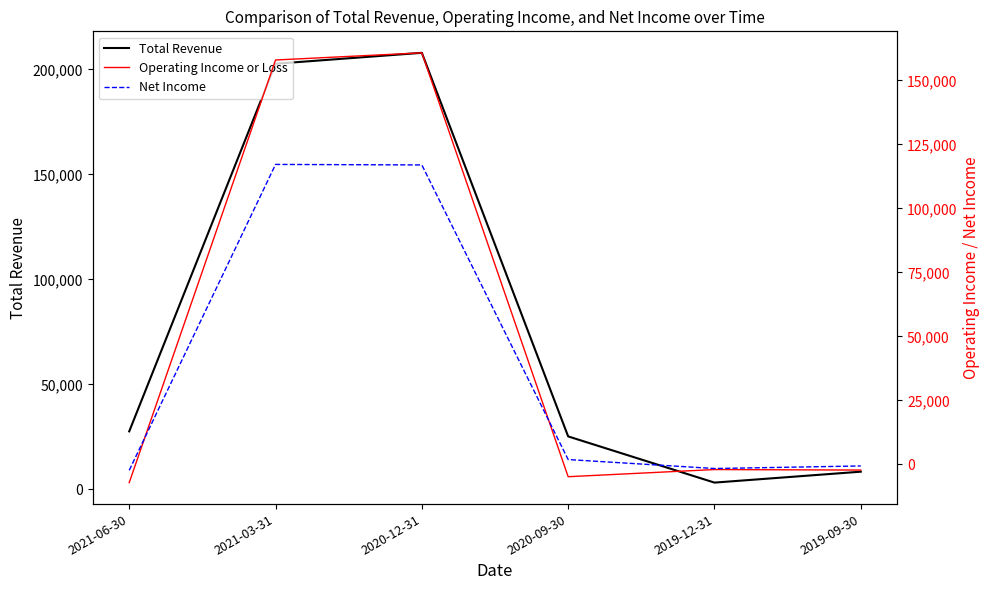

What is the total value across all series at 2021-03-31?

477900